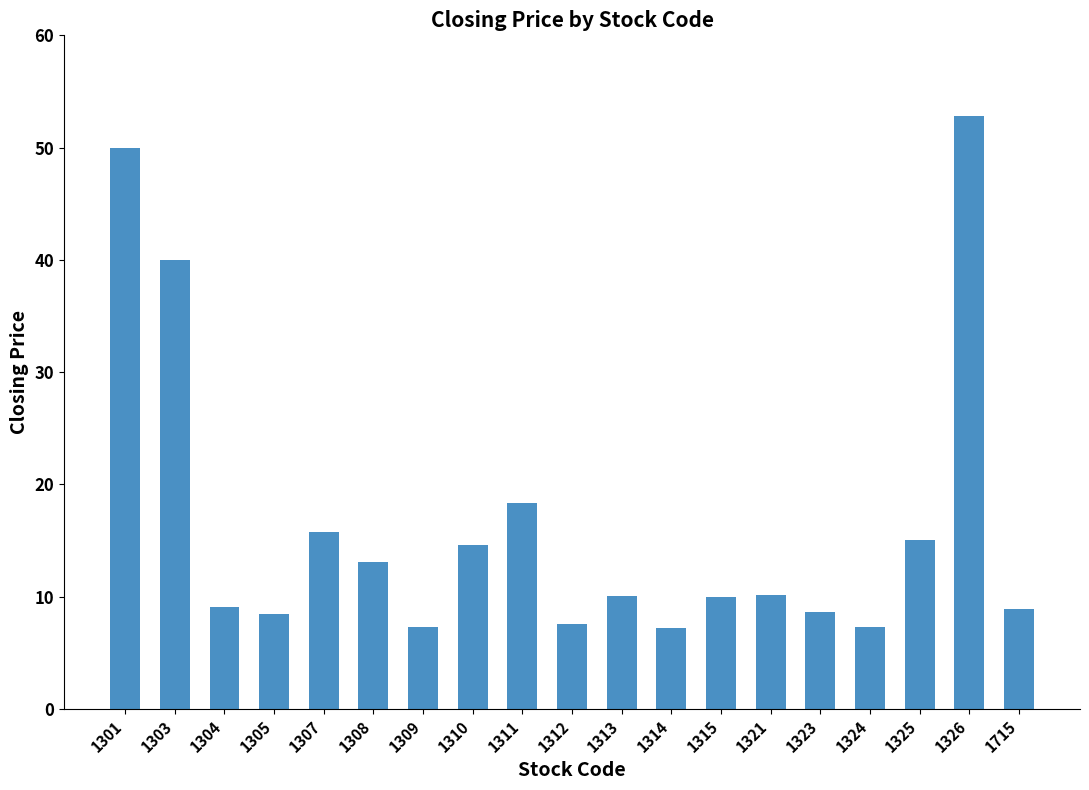

What is the approximate value at 1301?

50.0